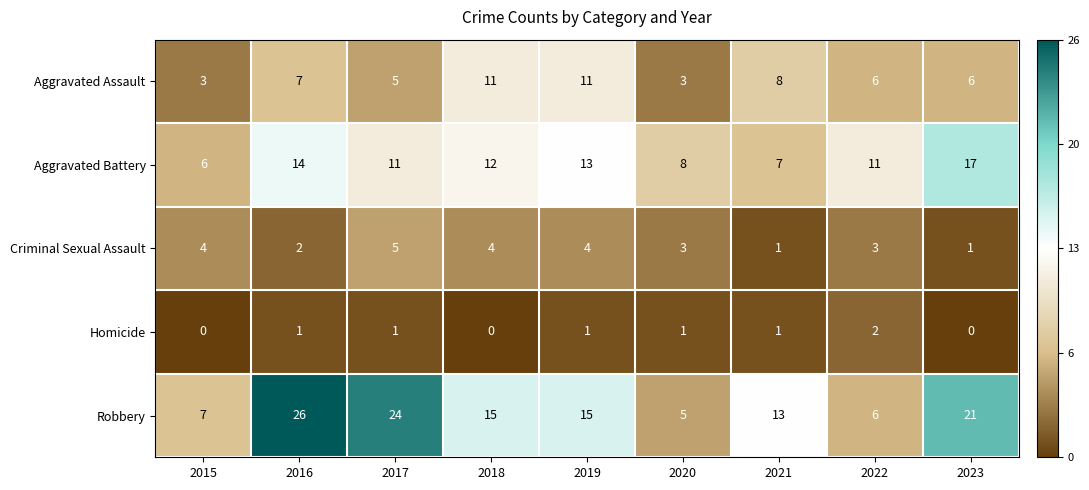

What is the sum of the Aggravated Battery values at 2018 and 2016?

26